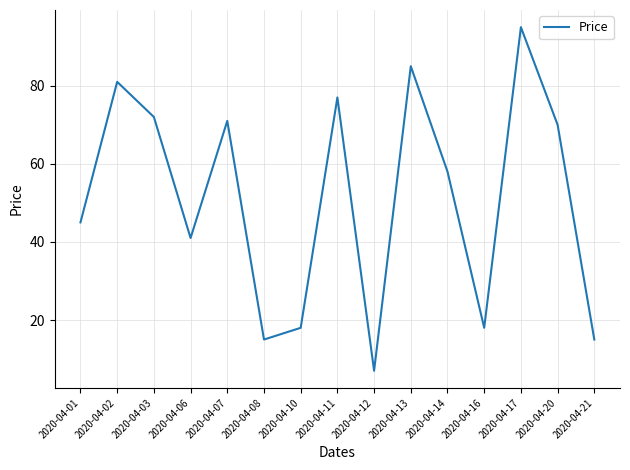

Reading left to right, transcribe all the data shown in this chart.

2020-04-01=45	2020-04-02=81	2020-04-03=72	2020-04-06=41	2020-04-07=71	2020-04-08=15	2020-04-10=18	2020-04-11=77	2020-04-12=7	2020-04-13=85	2020-04-14=58	2020-04-16=18	2020-04-17=95	2020-04-20=70	2020-04-21=15